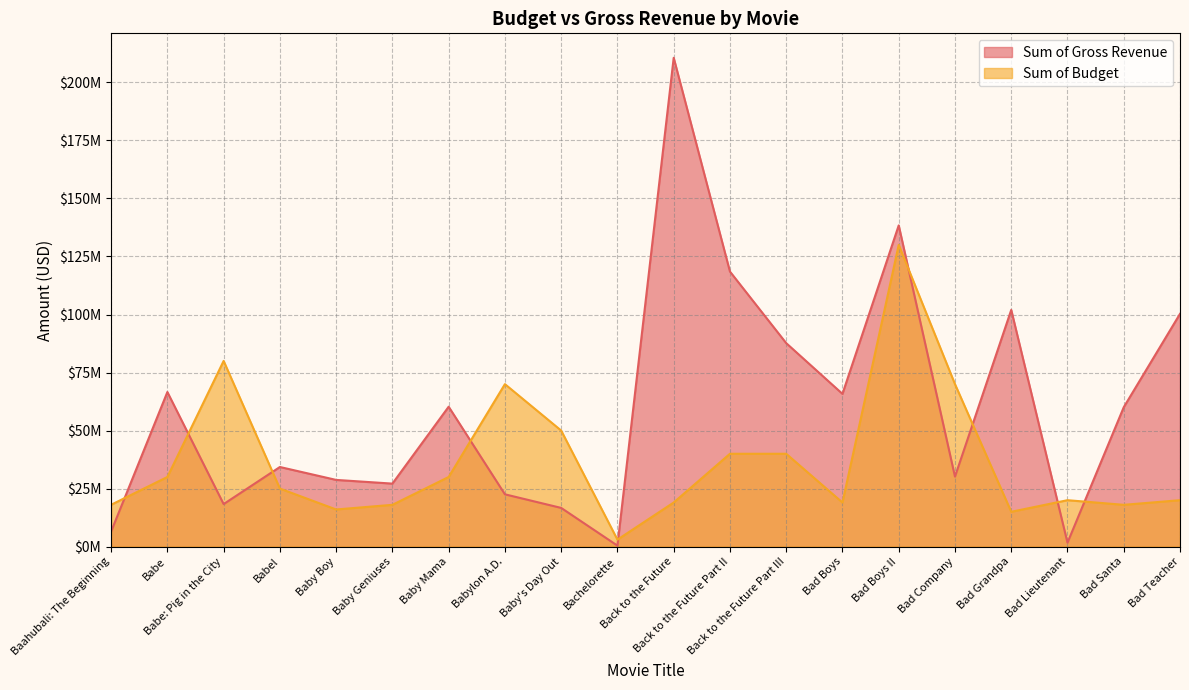

Reading left to right, list all the values displayed in this chart.

Sum of Gross Revenue: 6498000	66600000	18318000	34300771	28734552	27141959	60269340	22531698	16671505	418268	210609762	118500000	87666629	65807024	138396624	30157016	101978840	1697956	60057639	100292856
Sum of Budget: 18026148	30000000	80000000	25000000	16000000	18000000	30000000	70000000	50000000	3000000	19000000	40000000	40000000	19000000	130000000	70000000	15000000	20000000	18000000	20000000